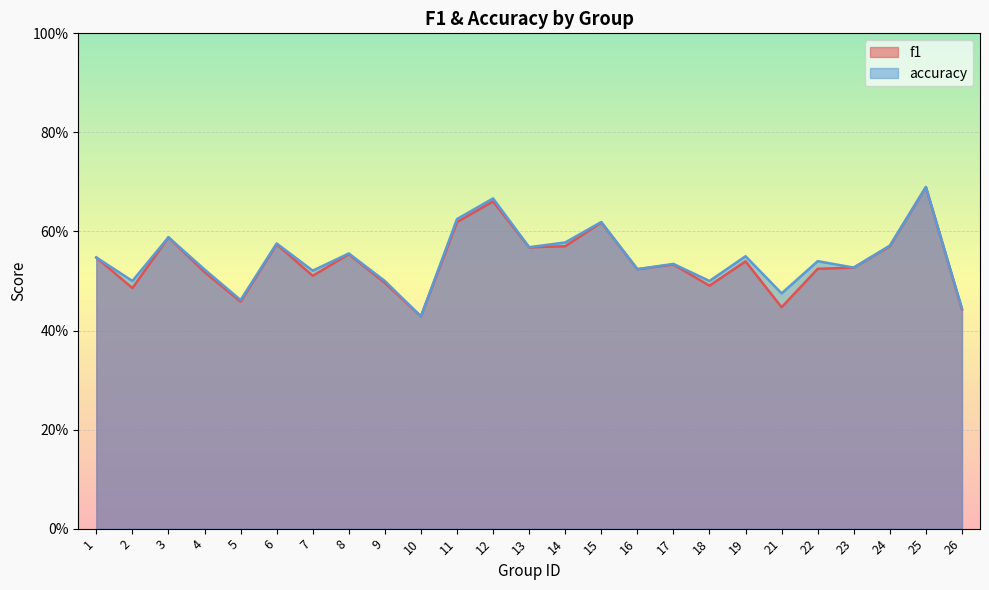

What is the maximum value shown in the chart?

0.7